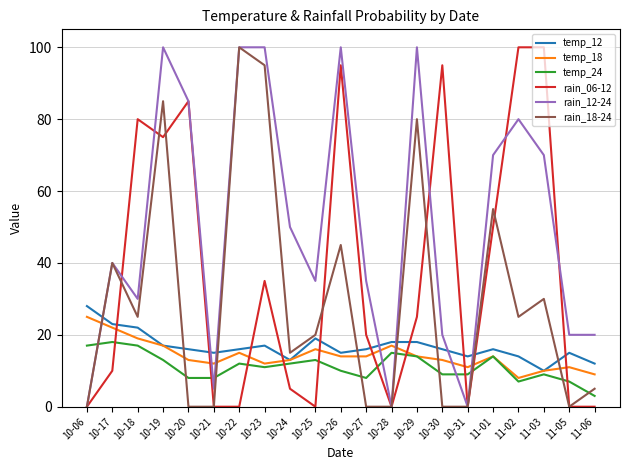

At which label is rain_12-24 closest to 50?

10-24